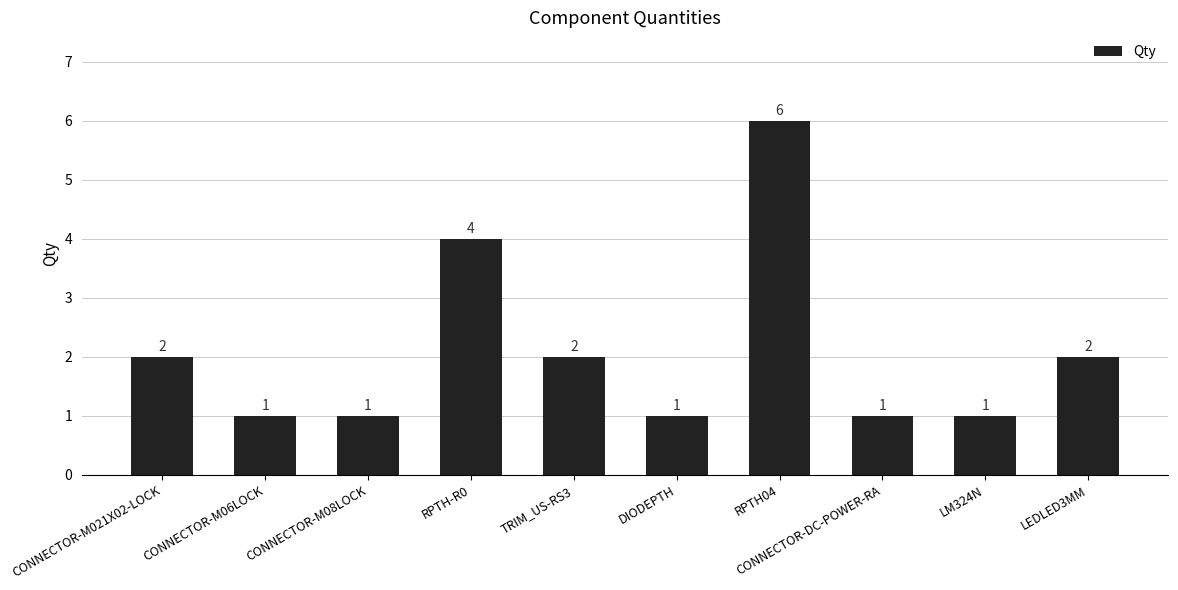

Does the chart contain stacked bars?

No